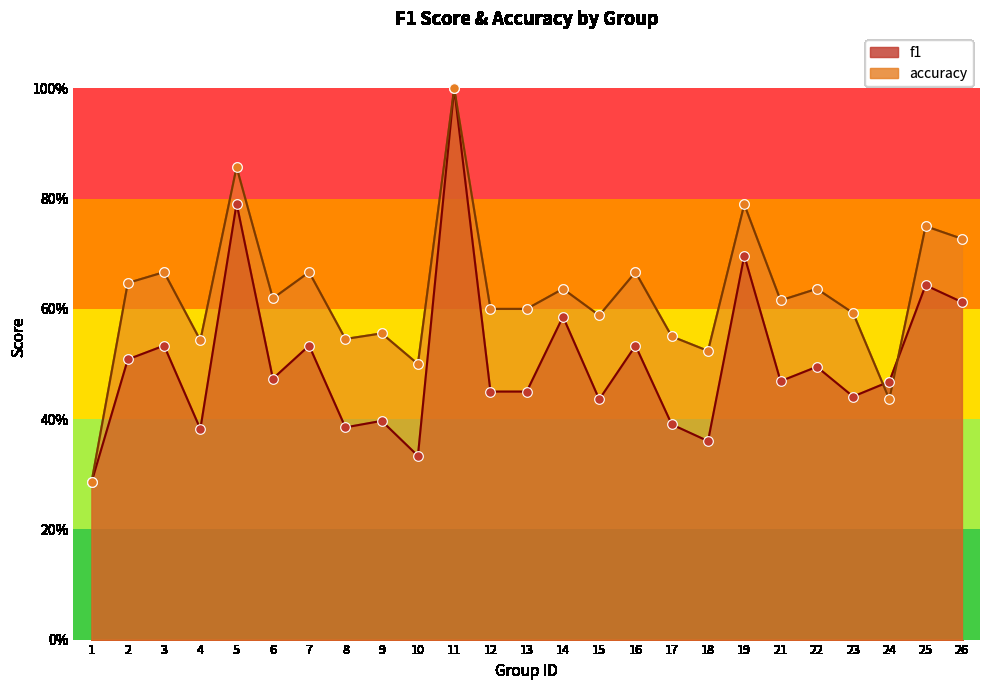

At how many categories does at least one series exceed 0?

25